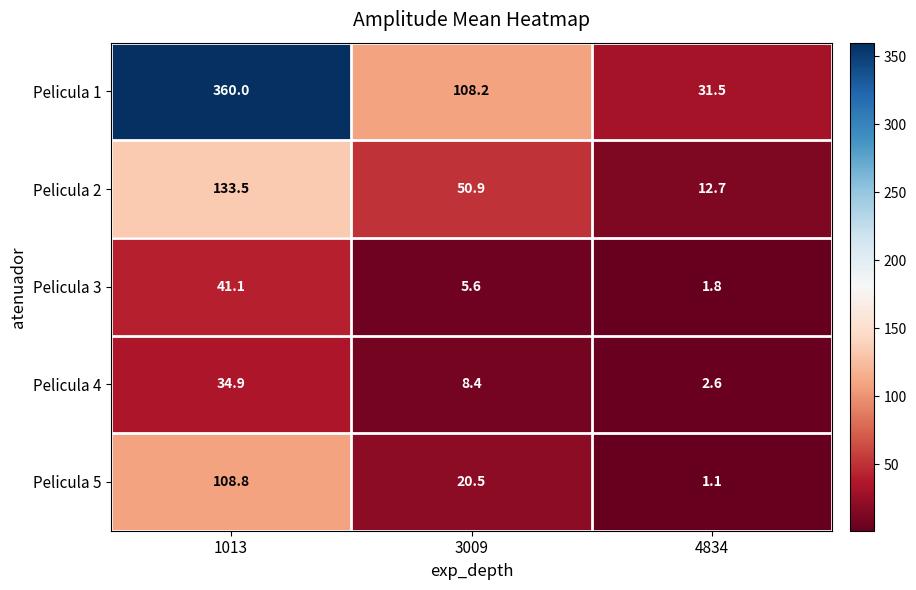

What is the greatest value displayed?

360.0